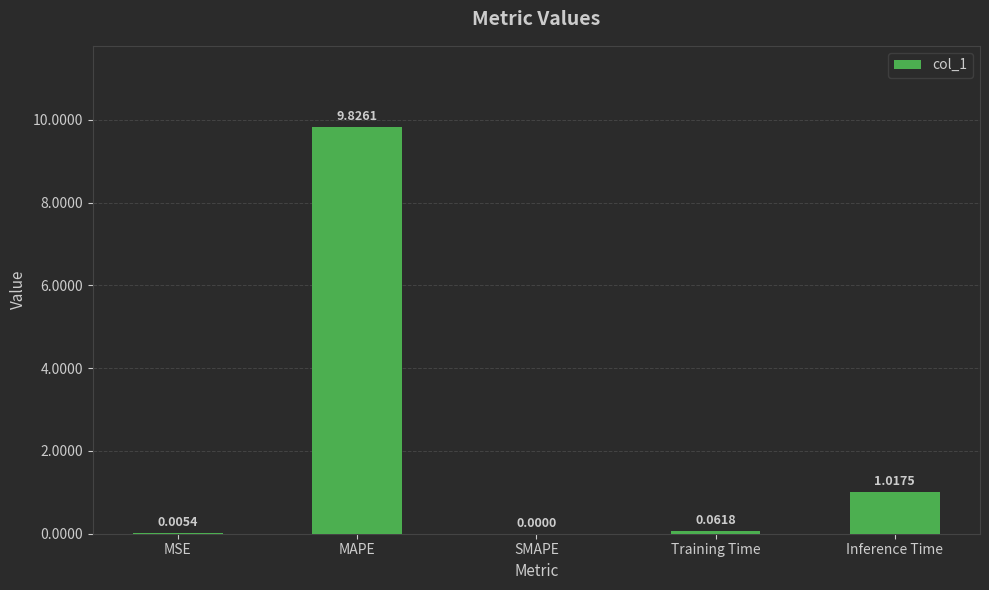

What is the sum of all values?

10.9